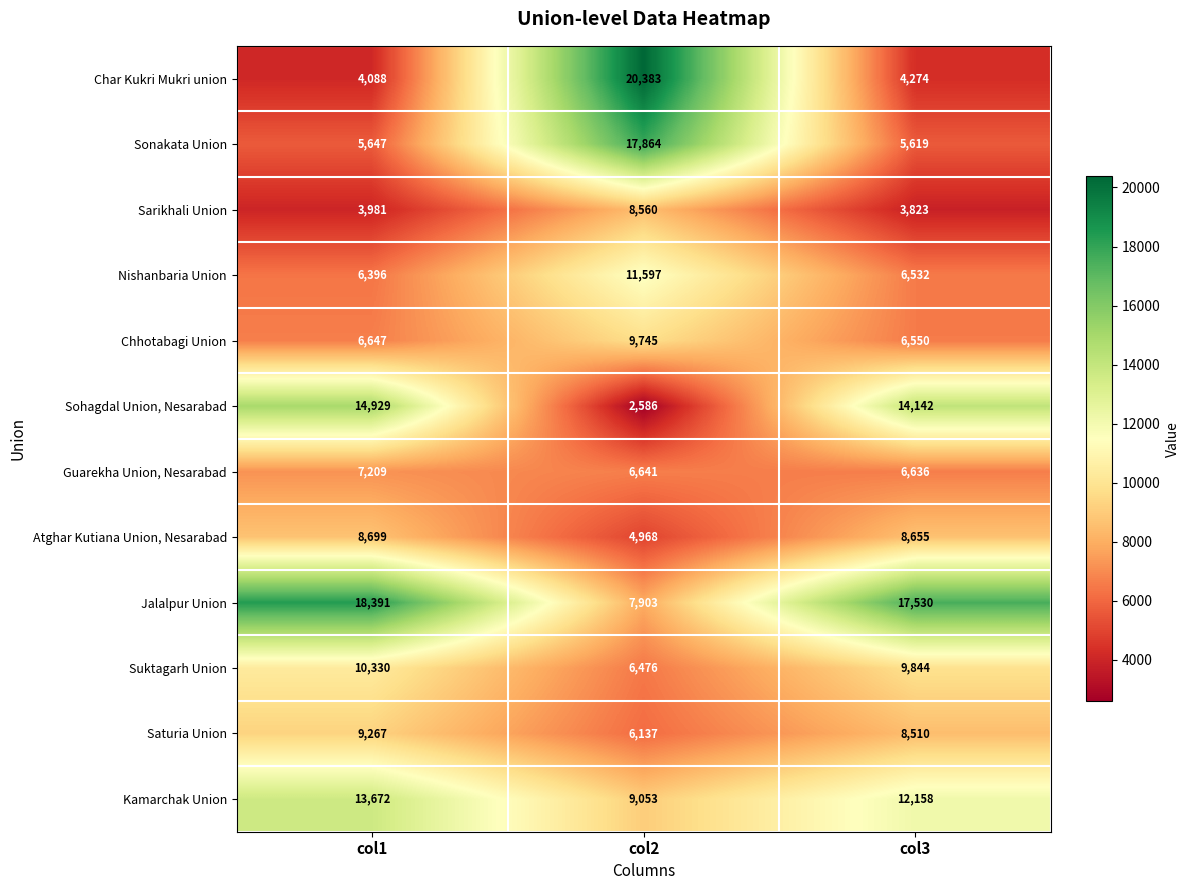

What is the minimum value shown in the chart?

2586